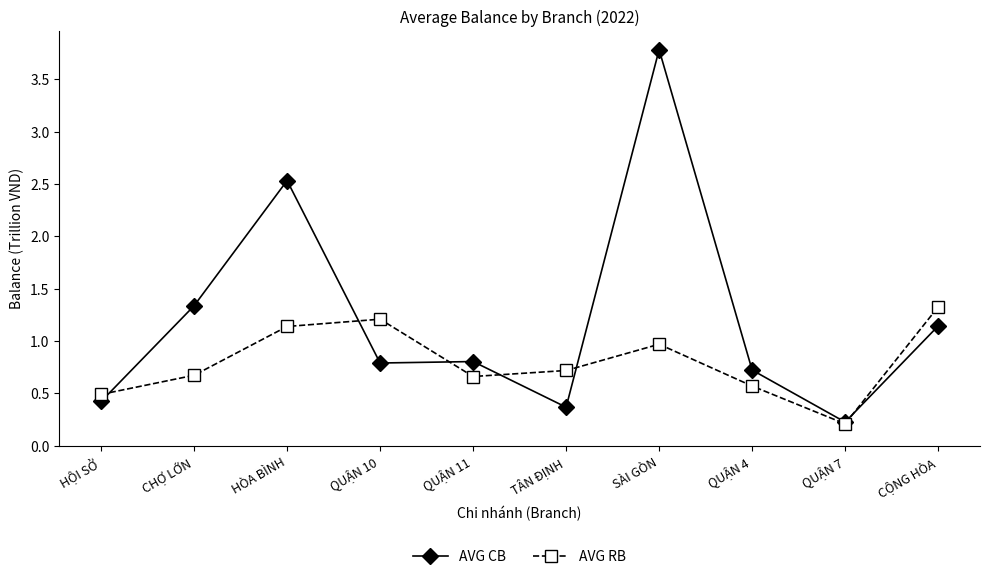

The AVG CB series shows 0.4 at HỘI SỞ. True or false?

True